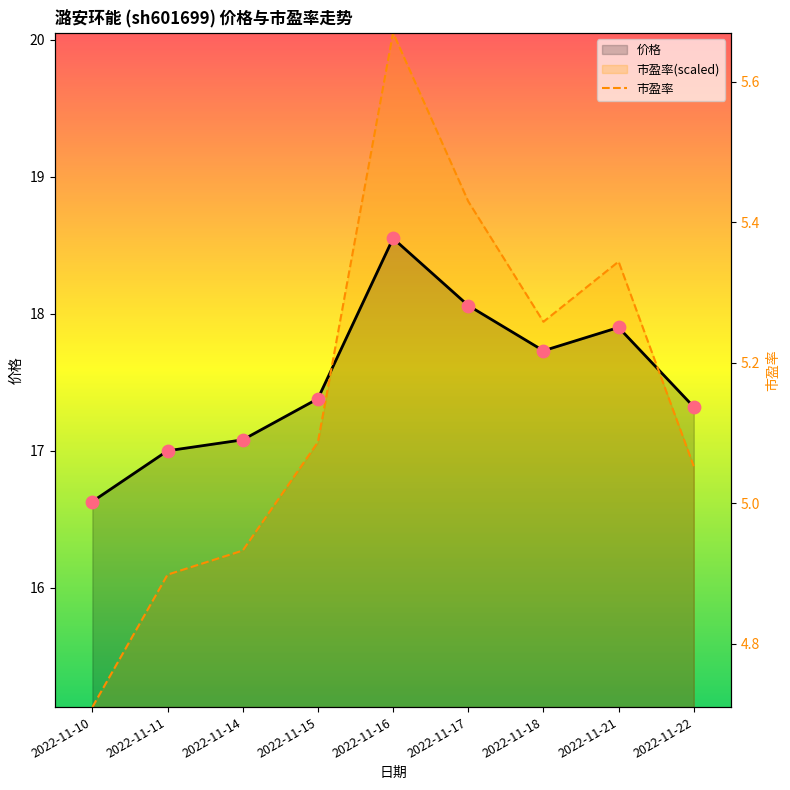

Which series has the largest total across all categories?

价格